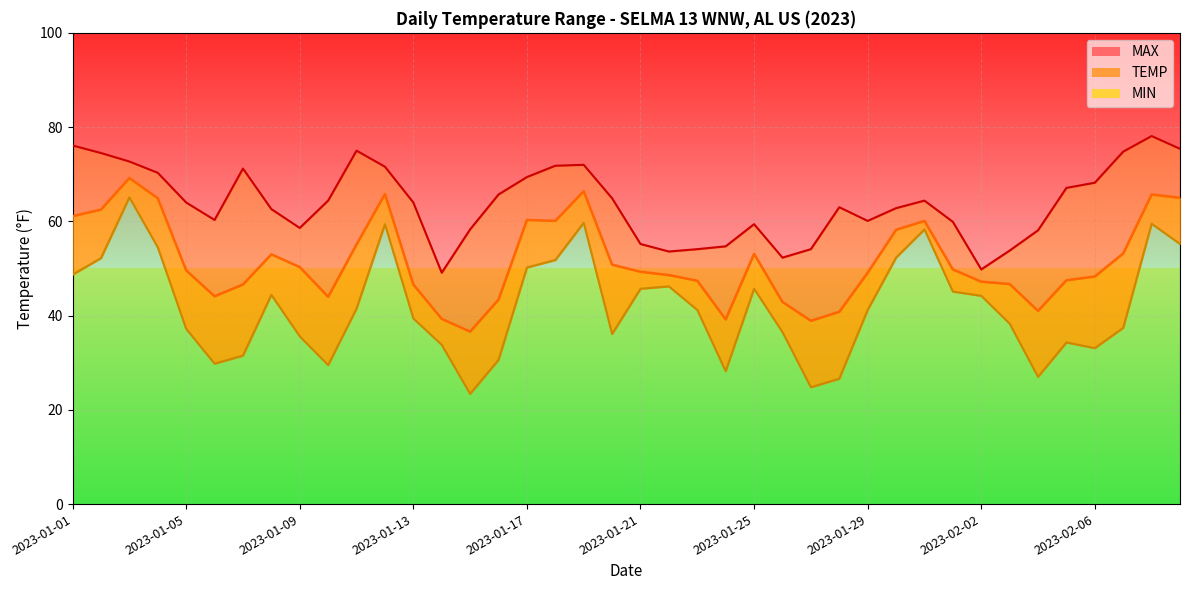

Reading left to right, list all the values displayed in this chart.

MAX: 2023-01-01=76.1	2023-01-02=74.5	2023-01-03=72.7	2023-01-04=70.3	2023-01-05=64.0	2023-01-06=60.3	2023-01-07=71.2	2023-01-08=62.6	2023-01-09=58.6	2023-01-10=64.4	2023-01-11=75.0	2023-01-12=71.6	2023-01-13=64.0	2023-01-14=49.1	2023-01-15=58.3	2023-01-16=65.7	2023-01-17=69.4	2023-01-18=71.8	2023-01-19=72.0	2023-01-20=64.9	2023-01-21=55.2	2023-01-22=53.6	2023-01-23=54.1	2023-01-24=54.7	2023-01-25=59.4	2023-01-26=52.3	2023-01-27=54.1	2023-01-28=63.0	2023-01-29=60.1	2023-01-30=62.8	2023-01-31=64.4	2023-02-01=59.9	2023-02-02=49.8	2023-02-03=53.8	2023-02-04=58.1	2023-02-05=67.1	2023-02-06=68.2	2023-02-07=74.8	2023-02-08=78.1	2023-02-09=75.4
TEMP: 2023-01-01=61.1	2023-01-02=62.5	2023-01-03=69.2	2023-01-04=64.9	2023-01-05=49.6	2023-01-06=44.1	2023-01-07=46.6	2023-01-08=53.0	2023-01-09=50.3	2023-01-10=44.0	2023-01-11=55.1	2023-01-12=65.8	2023-01-13=46.6	2023-01-14=39.3	2023-01-15=36.6	2023-01-16=43.4	2023-01-17=60.3	2023-01-18=60.1	2023-01-19=66.4	2023-01-20=50.8	2023-01-21=49.3	2023-01-22=48.6	2023-01-23=47.4	2023-01-24=39.2	2023-01-25=53.1	2023-01-26=42.9	2023-01-27=38.9	2023-01-28=40.8	2023-01-29=49.1	2023-01-30=58.2	2023-01-31=60.1	2023-02-01=49.8	2023-02-02=47.2	2023-02-03=46.7	2023-02-04=41.0	2023-02-05=47.5	2023-02-06=48.3	2023-02-07=53.2	2023-02-08=65.7	2023-02-09=65.0
MIN: 2023-01-01=48.7	2023-01-02=52.2	2023-01-03=65.1	2023-01-04=54.5	2023-01-05=37.2	2023-01-06=29.8	2023-01-07=31.5	2023-01-08=44.4	2023-01-09=35.6	2023-01-10=29.5	2023-01-11=41.5	2023-01-12=59.4	2023-01-13=39.4	2023-01-14=33.8	2023-01-15=23.4	2023-01-16=30.6	2023-01-17=50.2	2023-01-18=51.8	2023-01-19=59.7	2023-01-20=36.1	2023-01-21=45.7	2023-01-22=46.2	2023-01-23=41.2	2023-01-24=28.2	2023-01-25=45.7	2023-01-26=36.5	2023-01-27=24.8	2023-01-28=26.6	2023-01-29=41.2	2023-01-30=52.3	2023-01-31=58.3	2023-02-01=45.1	2023-02-02=44.2	2023-02-03=38.3	2023-02-04=27.0	2023-02-05=34.3	2023-02-06=33.1	2023-02-07=37.4	2023-02-08=59.5	2023-02-09=55.2